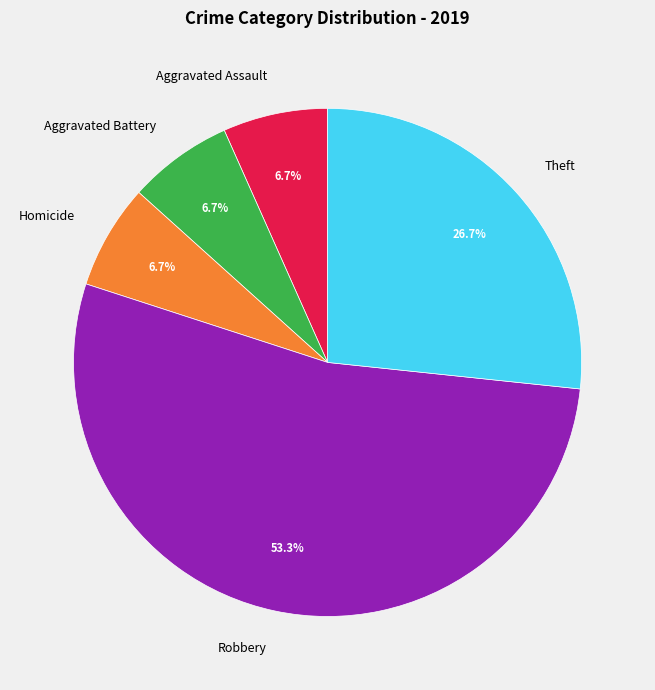

Which category has the biggest portion of the pie?

Robbery